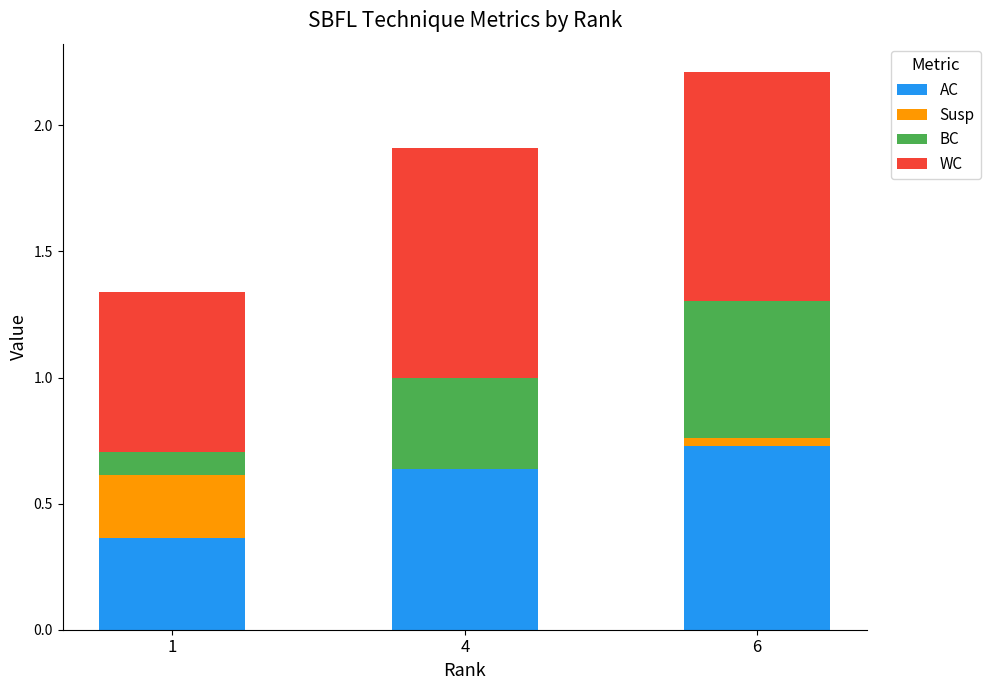

How many data points does each series have?

3